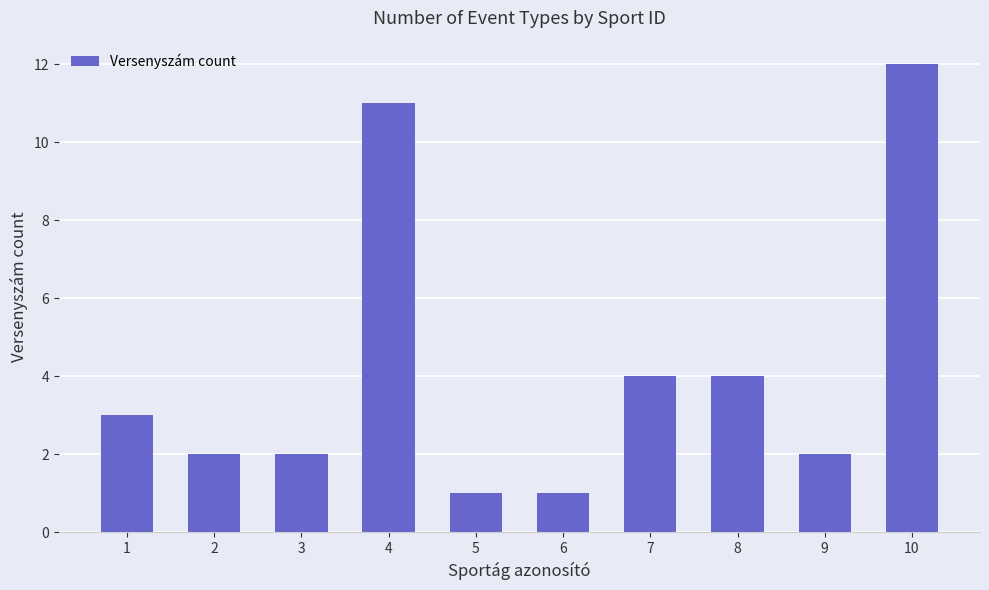

Does the chart contain stacked bars?

No